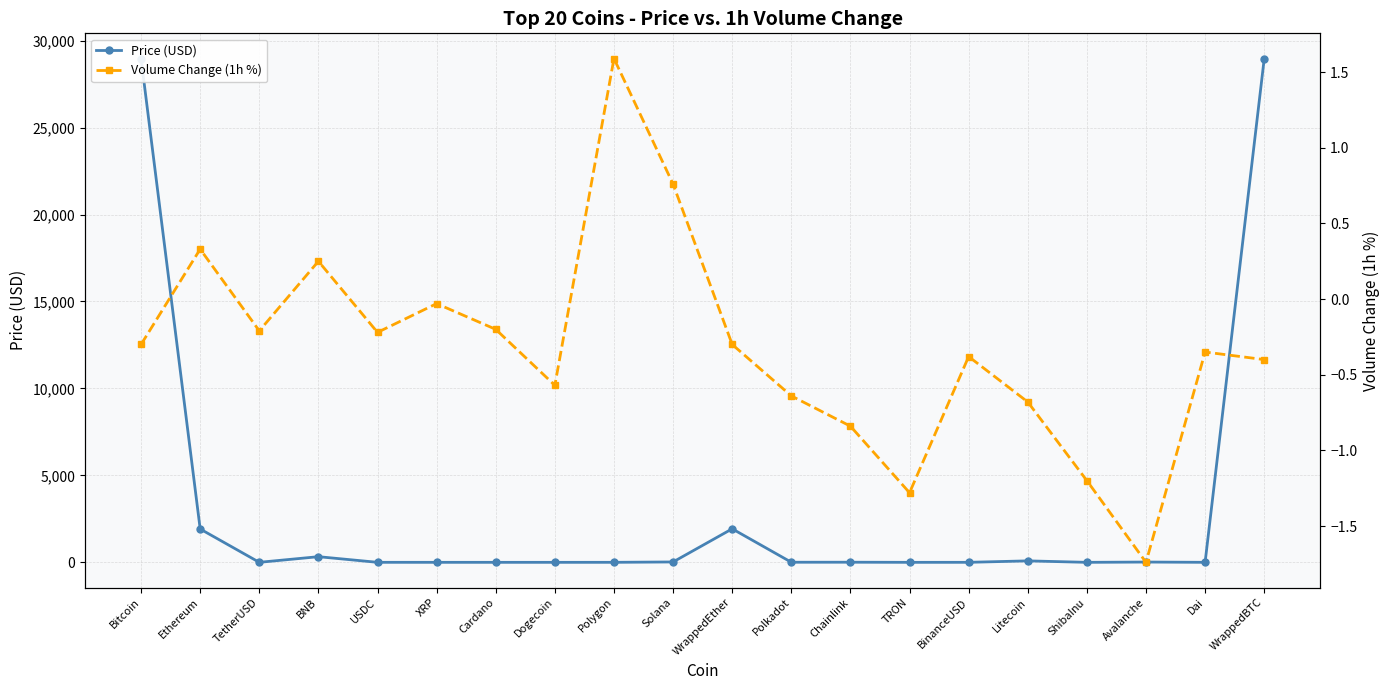

What is the sum of the Volume Change (1h %) values at TetherUSD and WrappedBTC?

-0.6